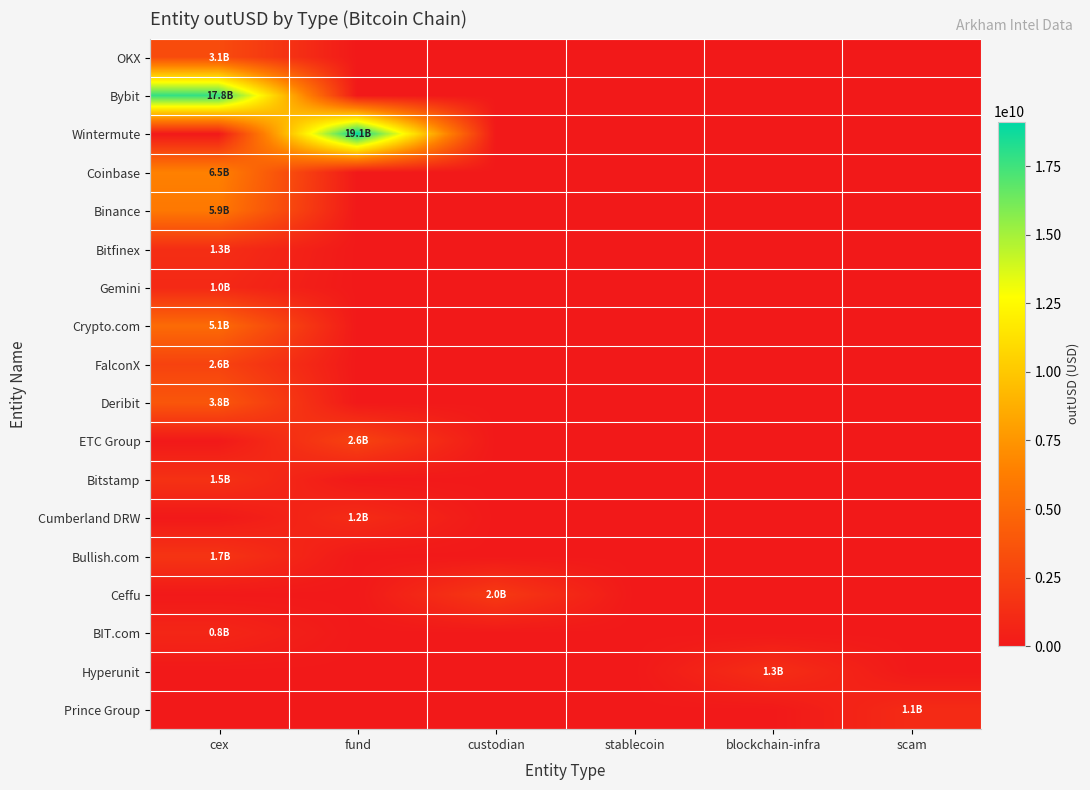

Rank the series by their maximum value, from lowest to highest.

BIT.com, Gemini, Prince Group, Cumberland DRW, Bitfinex, Hyperunit, Bitstamp, Bullish.com, Ceffu, ETC Group, FalconX, OKX, Deribit, Crypto.com, Binance, Coinbase, Bybit, Wintermute